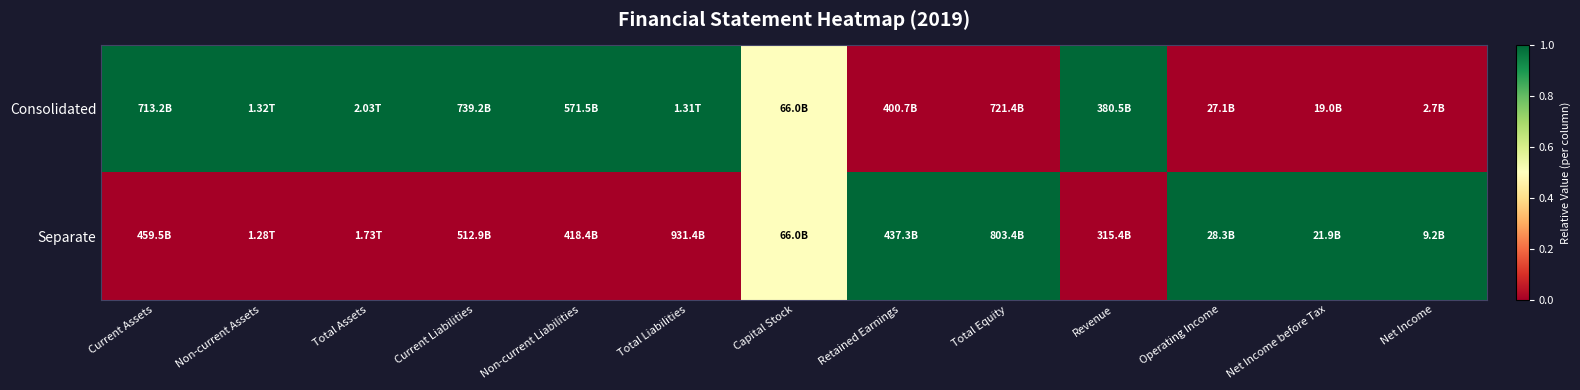

Which category has the lowest value across all series?

Retained Earnings